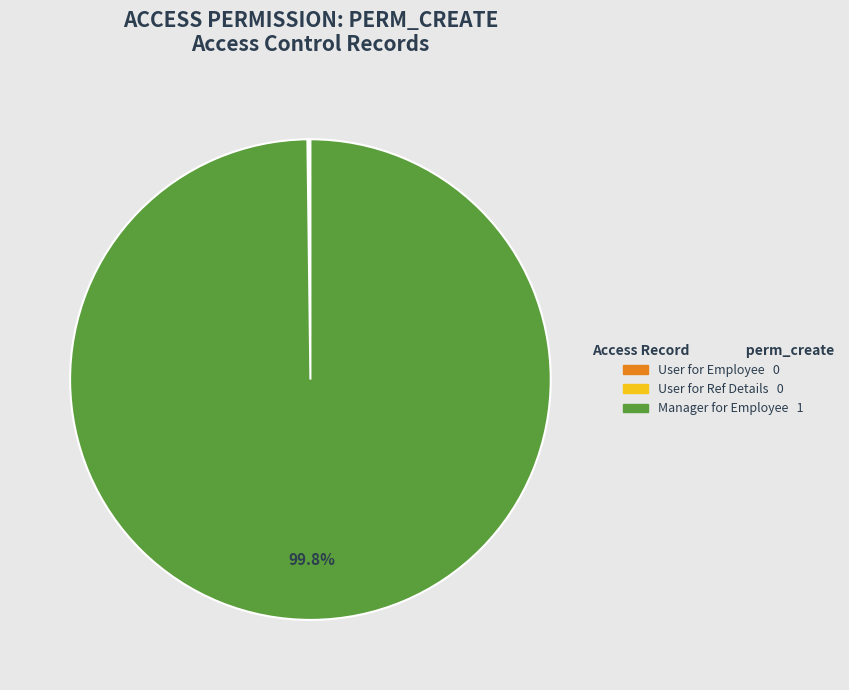

Is there a majority slice in this chart?

Yes